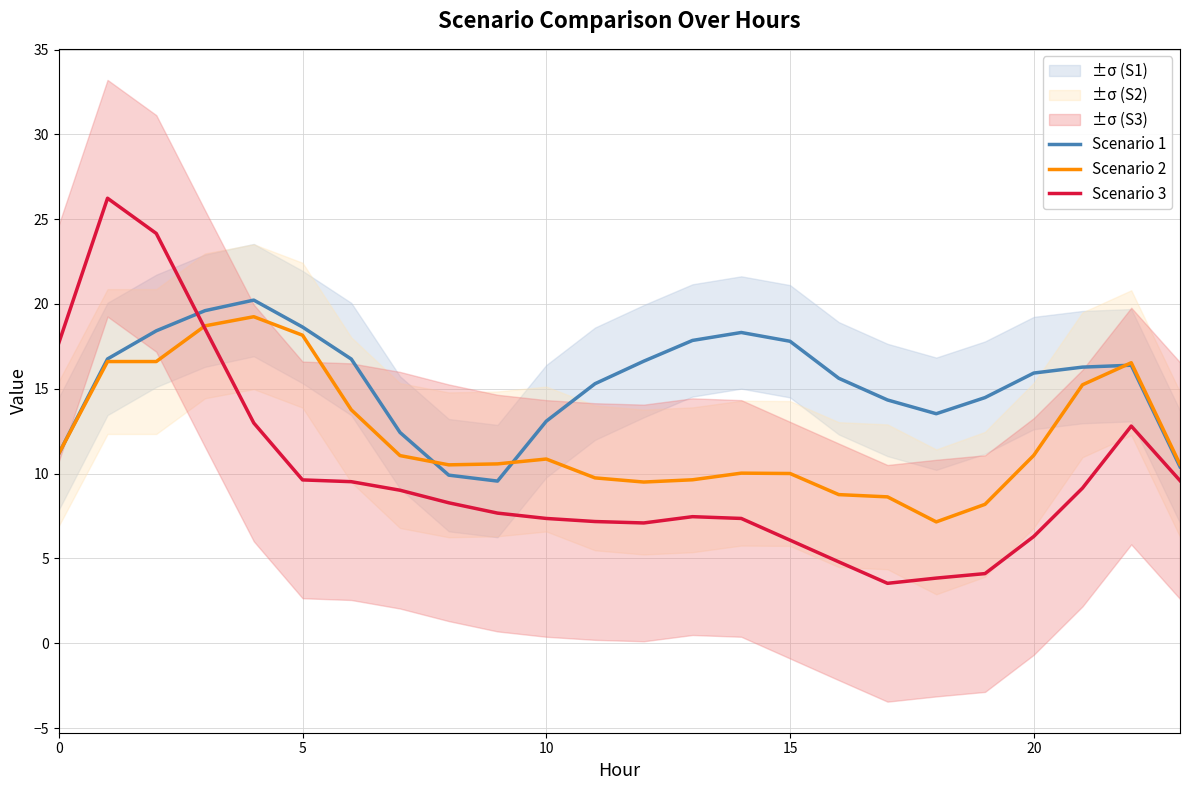

True or false: Scenario 3 and Scenario 1 intersect in this chart.

True